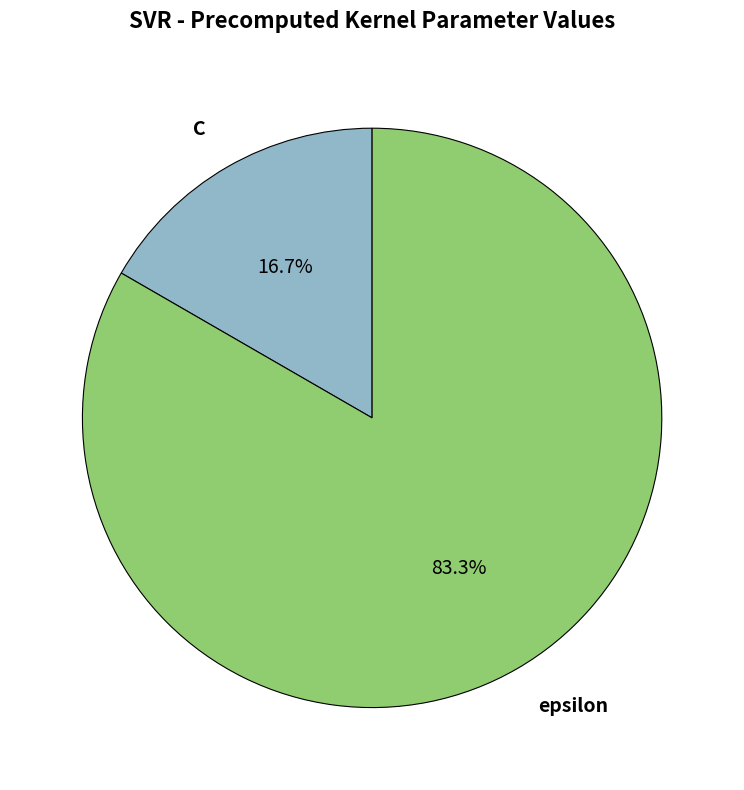

What portion of the pie excludes epsilon?

16.7%